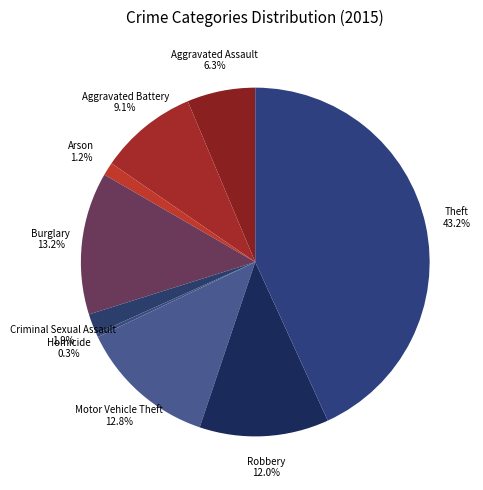

What is the largest slice in the pie chart?

Theft